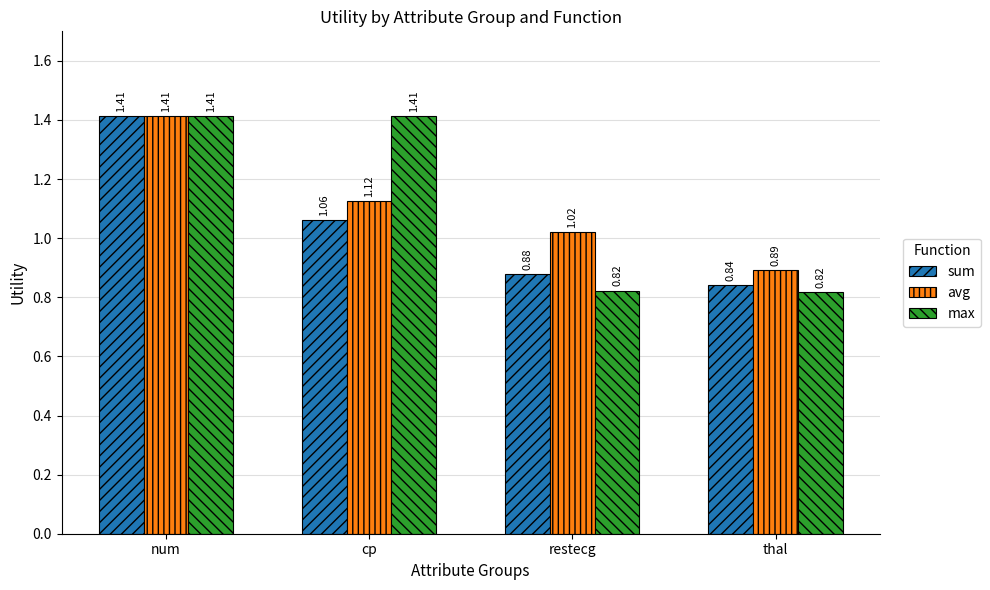

Between num and restecg, which series saw the biggest shift?

max